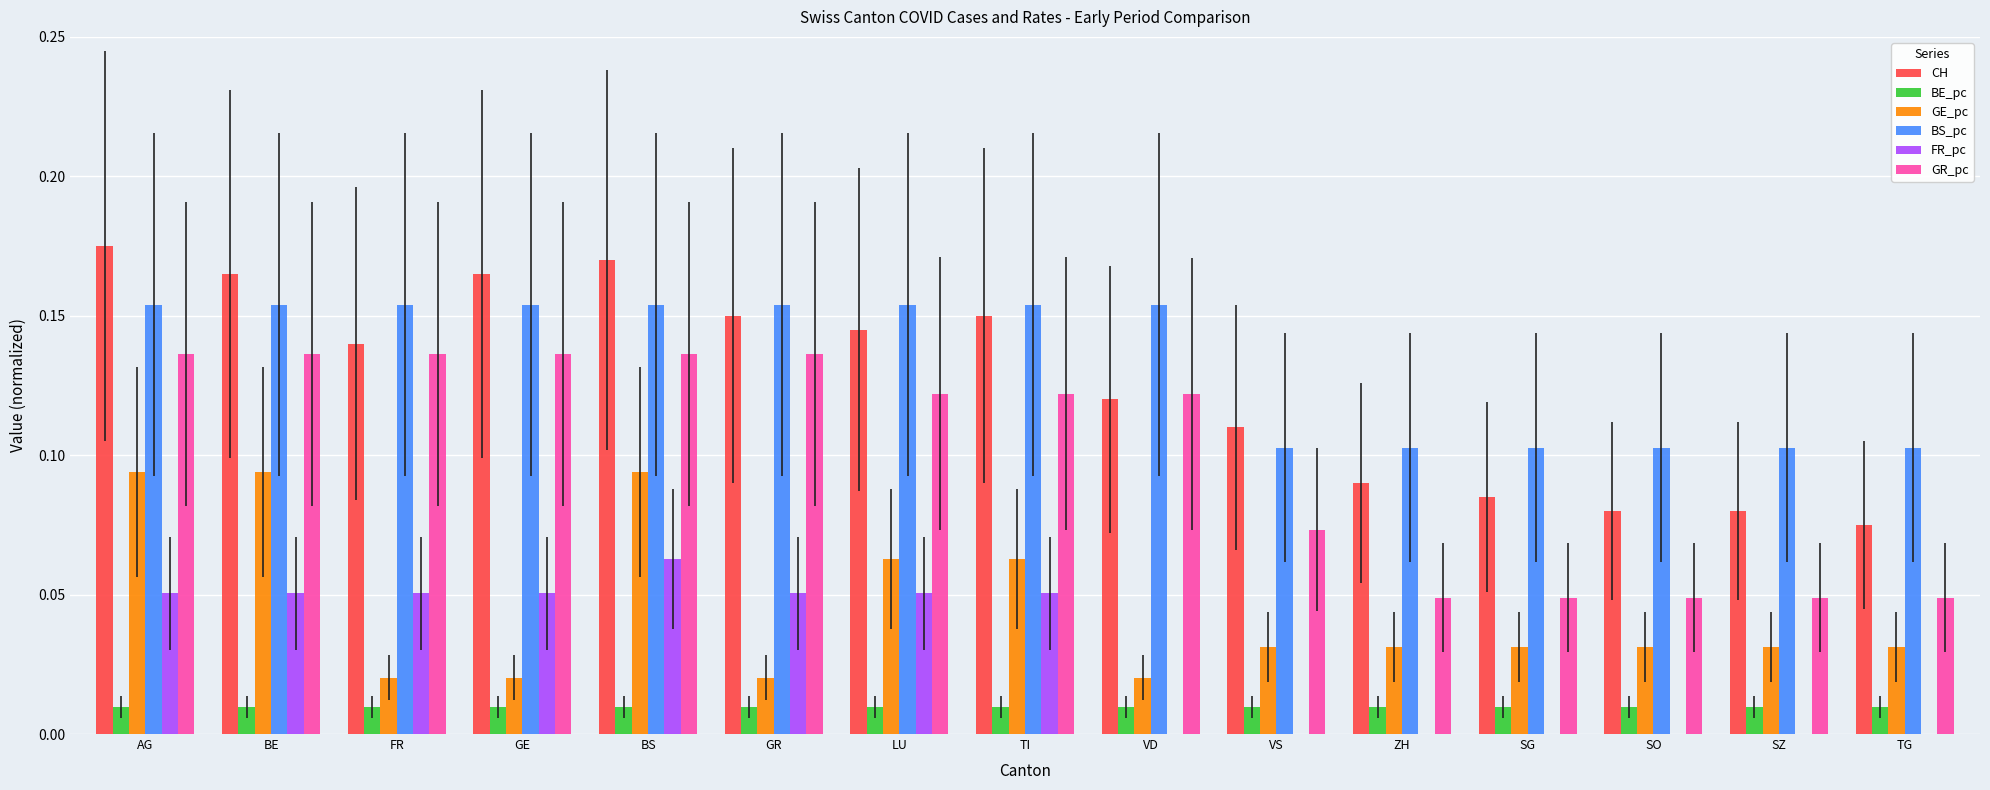

Between FR and BS, which series saw the biggest shift?

GE_pc